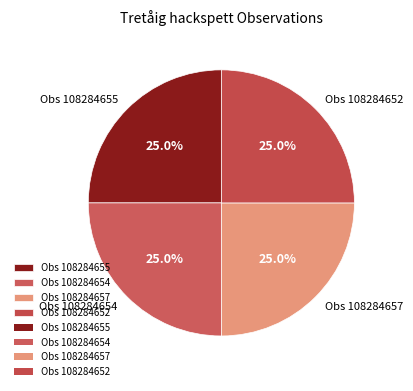

Does Obs 108284657 account for over 50% of the chart?

No